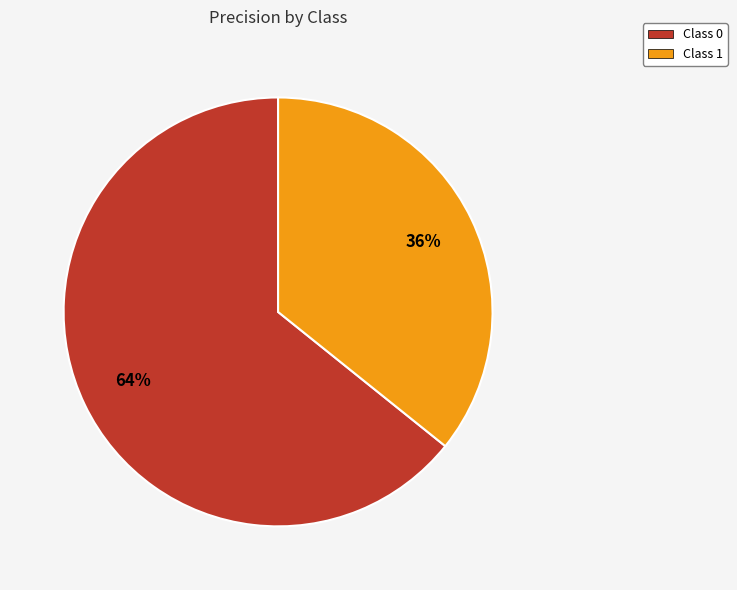

Count the number of slices in the pie.

2